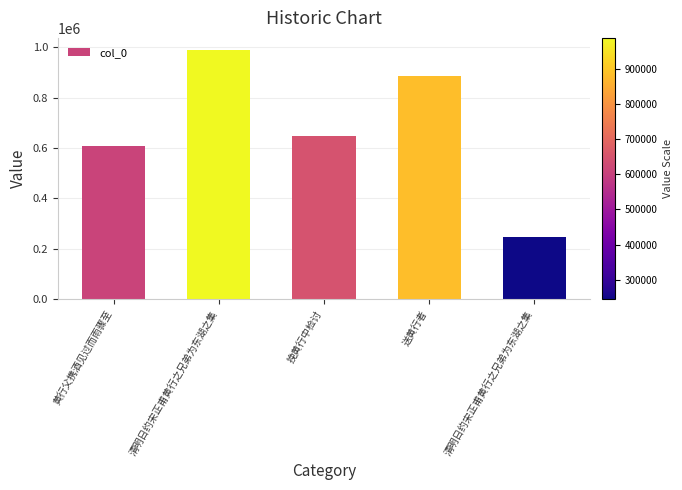

Does the chart contain any negative values?

No